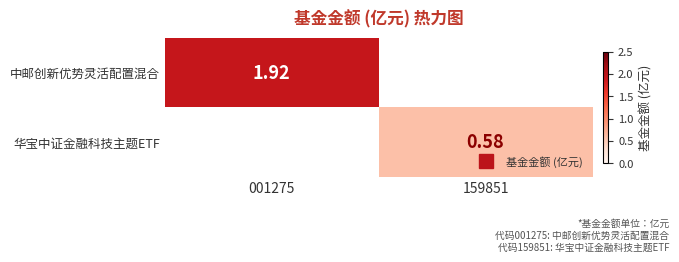

Between 001275 and 159851, which series saw the biggest shift?

中邮创新优势灵活配置混合